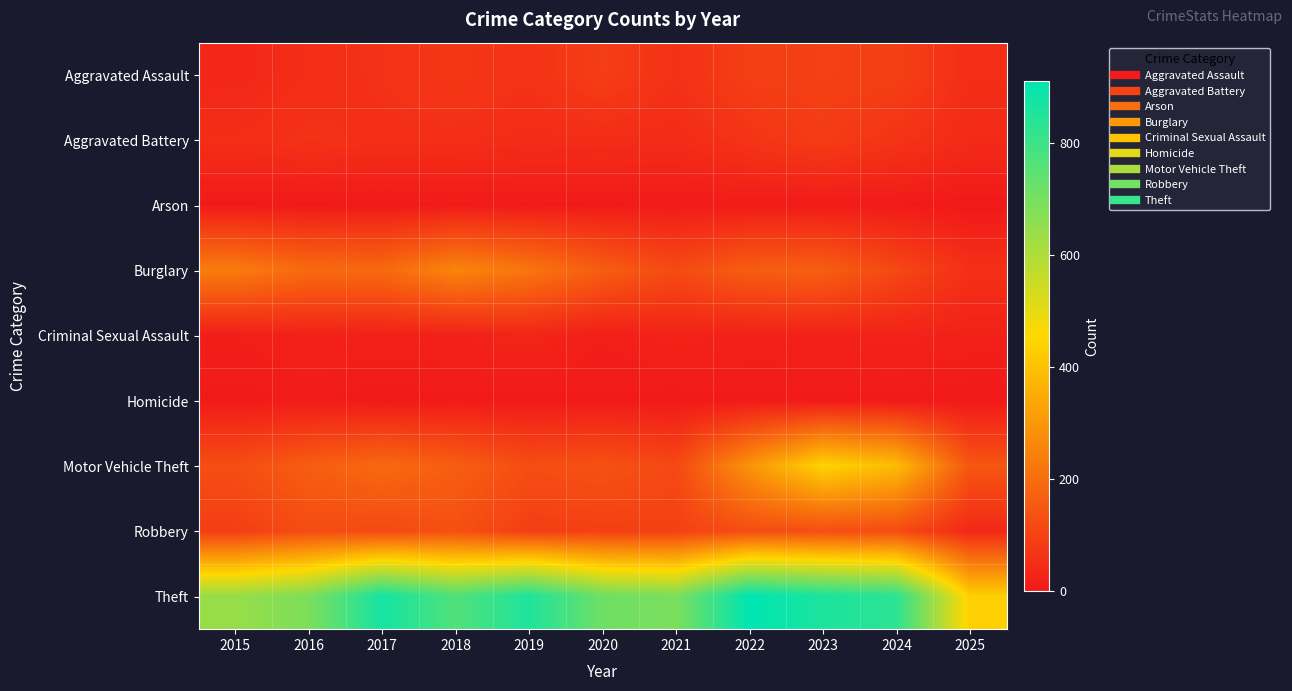

Which series has the widest spread of values?

Theft